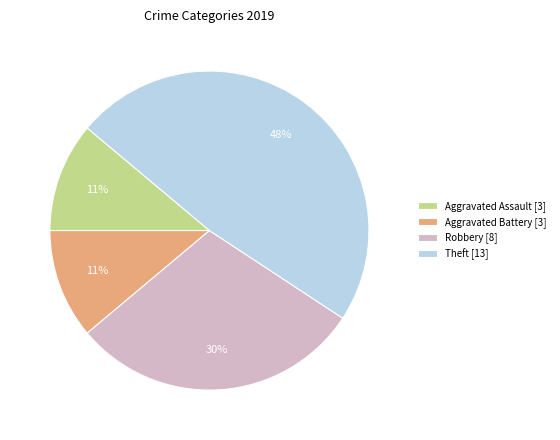

To the nearest percent, what is the difference between the largest and smallest slice percentages?

37%